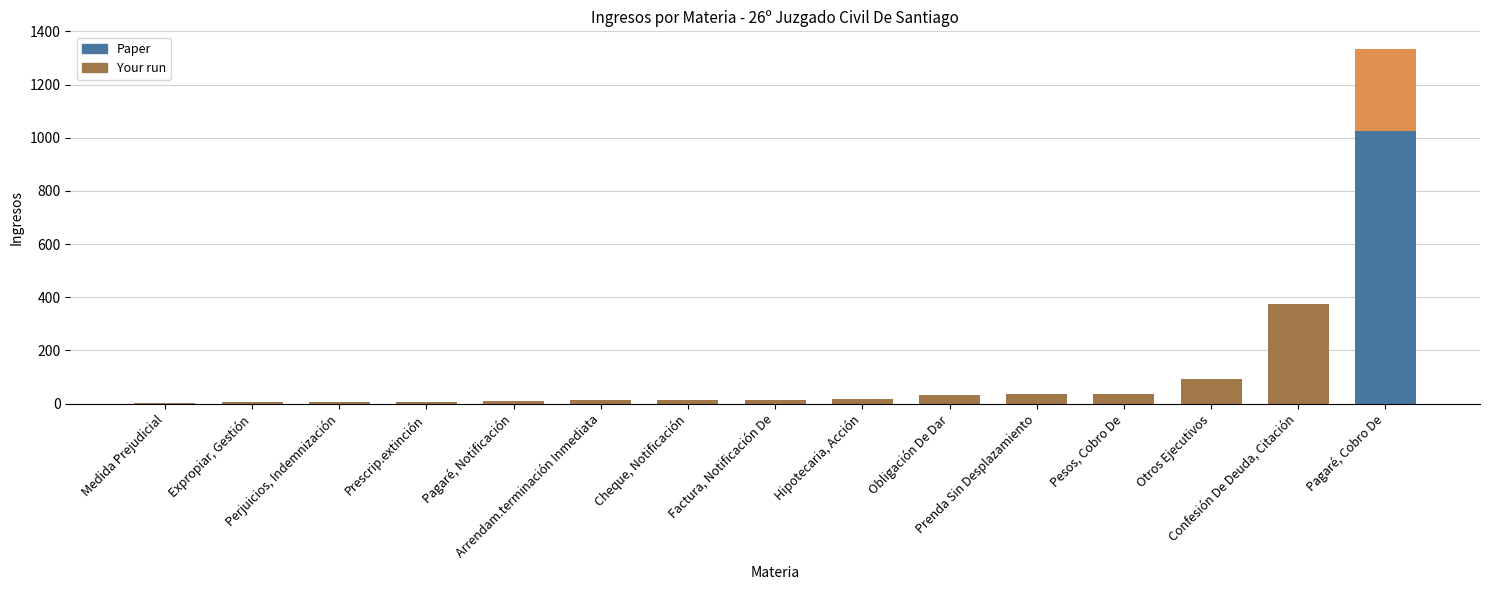

Where does the data first go above 14?

Hipotecaria, Acción